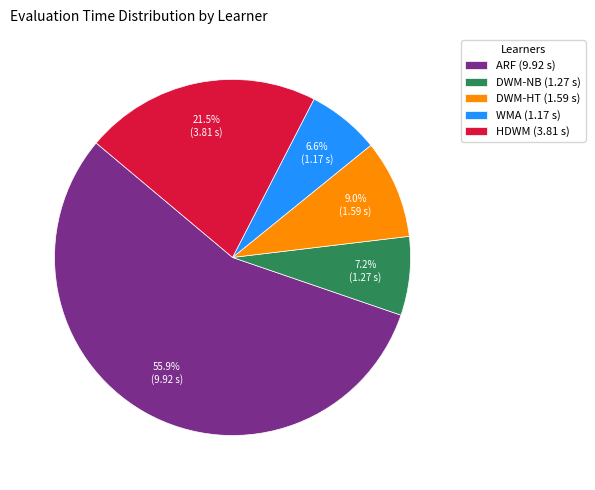

Approximately how many times larger is the value at ARF (9.92 s) compared to DWM-HT (1.59 s)?

6.2